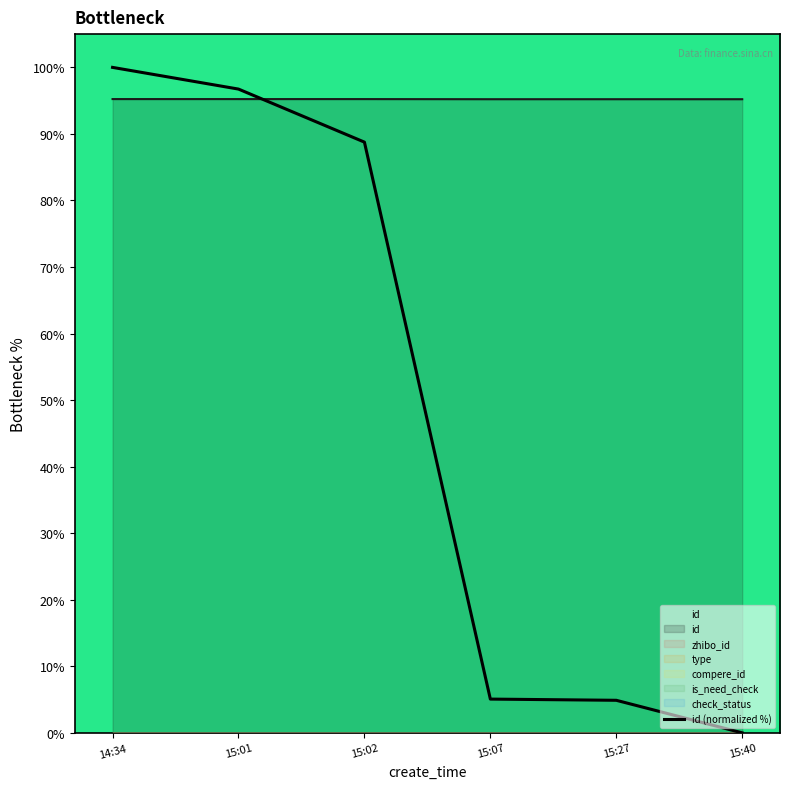

What is the ratio of the value at 15:01 to the value at 15:07?

19.1